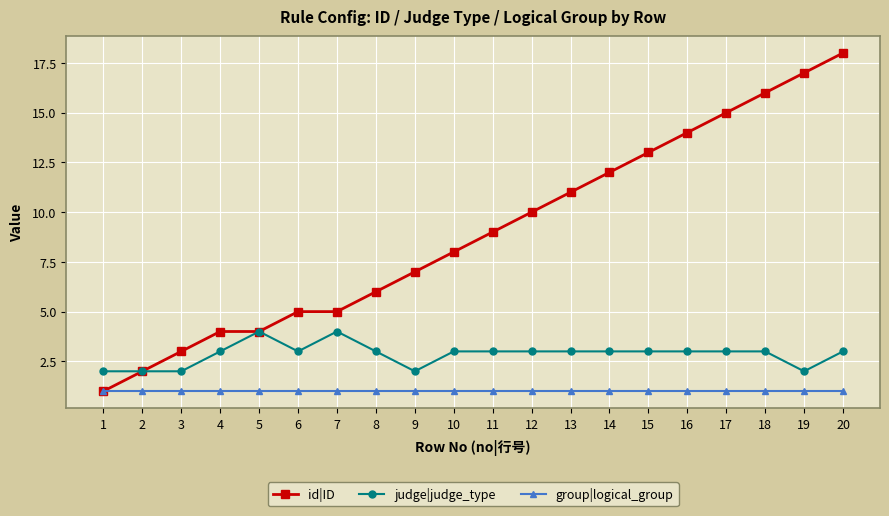

The judge|judge_type series shows 5 at 14. True or false?

False